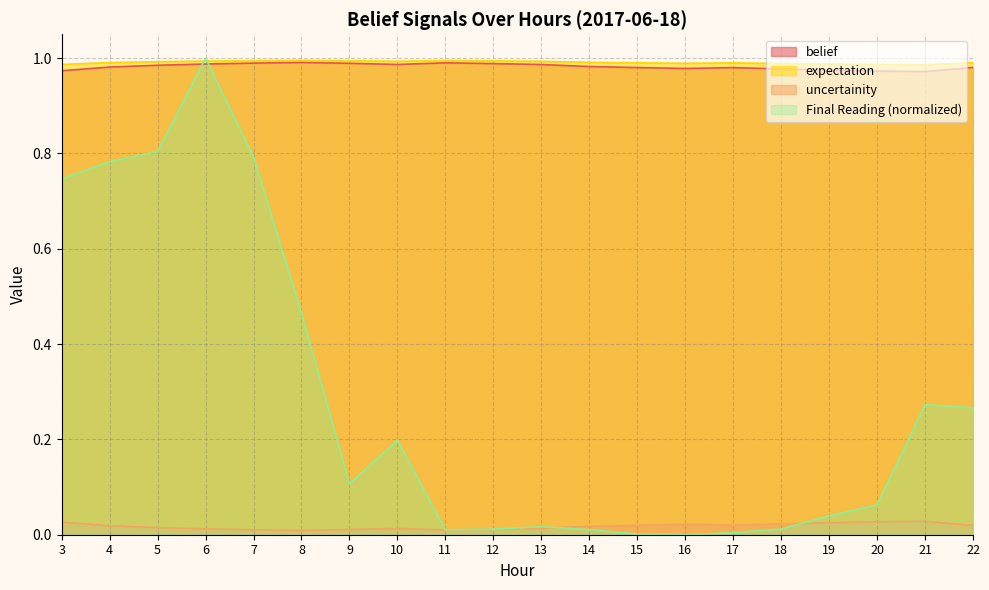

How many interior local peaks does the uncertainity series have?

3